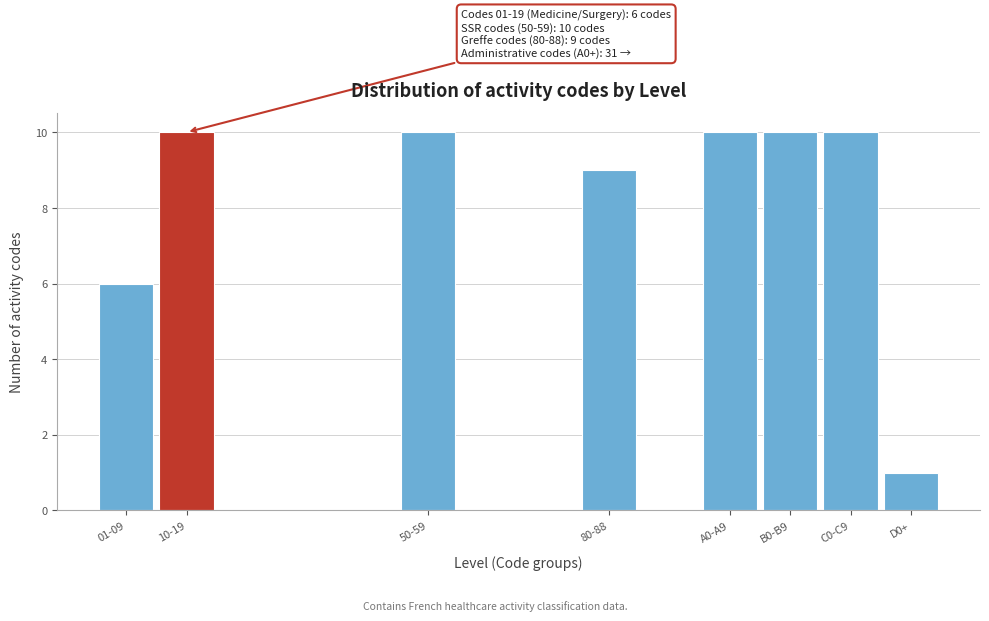

Reading right to left, list all the values displayed in this chart.

D0+=1	C0-C9=10	B0-B9=10	A0-A9=10	80-88=9	50-59=10	10-19=10	01-09=6